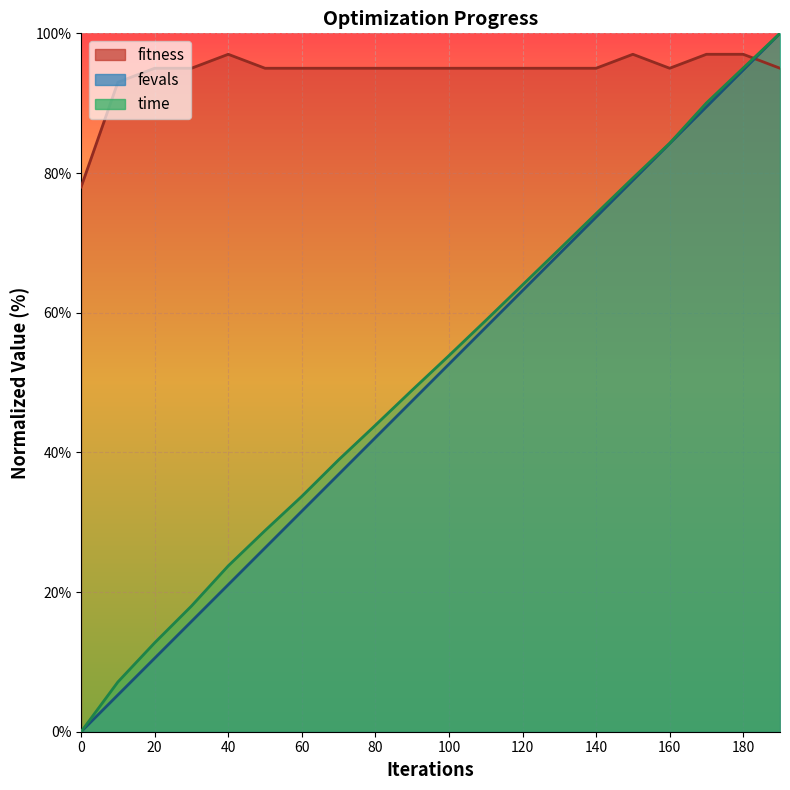

Reading left to right, list all the values displayed in this chart.

fitness: 78.0	93.0	95.0	95.0	97.0	95.0	95.0	95.0	95.0	95.0	95.0	95.0	95.0	95.0	95.0	97.0	95.0	97.0	97.0	95.0
time: 0.0	7.1	12.7	18.0	23.7	28.8	33.7	38.9	43.9	48.9	53.9	58.9	64.0	69.1	74.2	79.3	84.3	90.0	95.0	100.0
fevals: 0.0	5.3	10.5	15.8	21.1	26.3	31.6	36.8	42.1	47.4	52.6	57.9	63.2	68.4	73.7	78.9	84.2	89.5	94.7	100.0